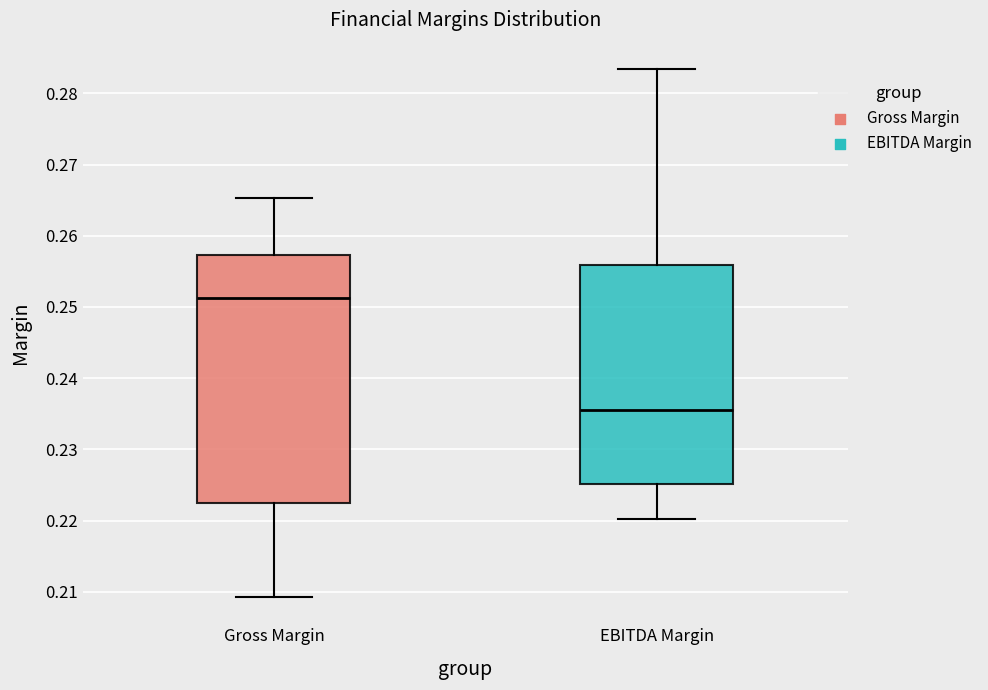

Comparing the boxes themselves (not the whiskers), which one is the tallest?

Gross Margin